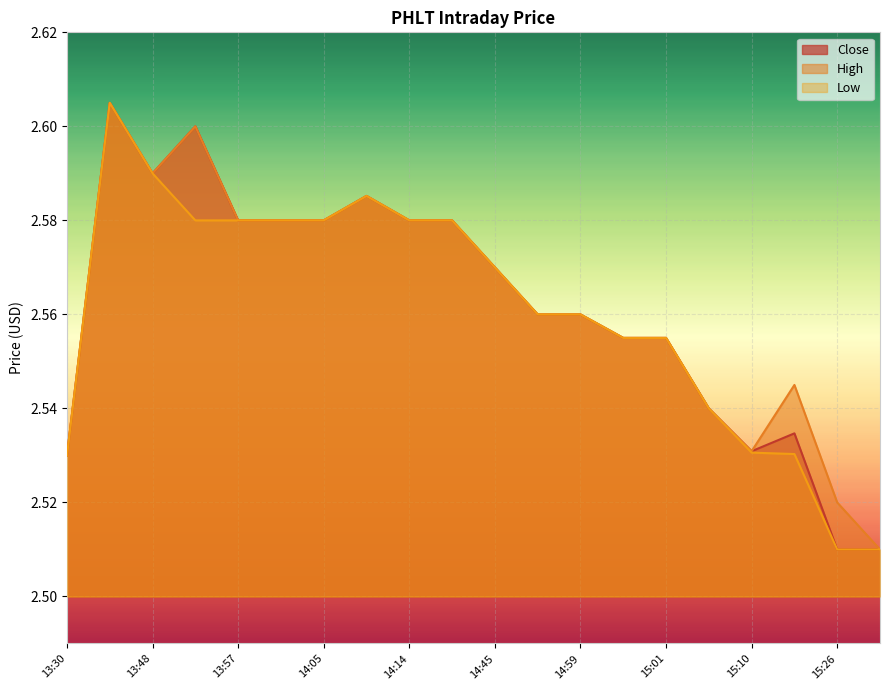

How many lines are shown in the chart?

3